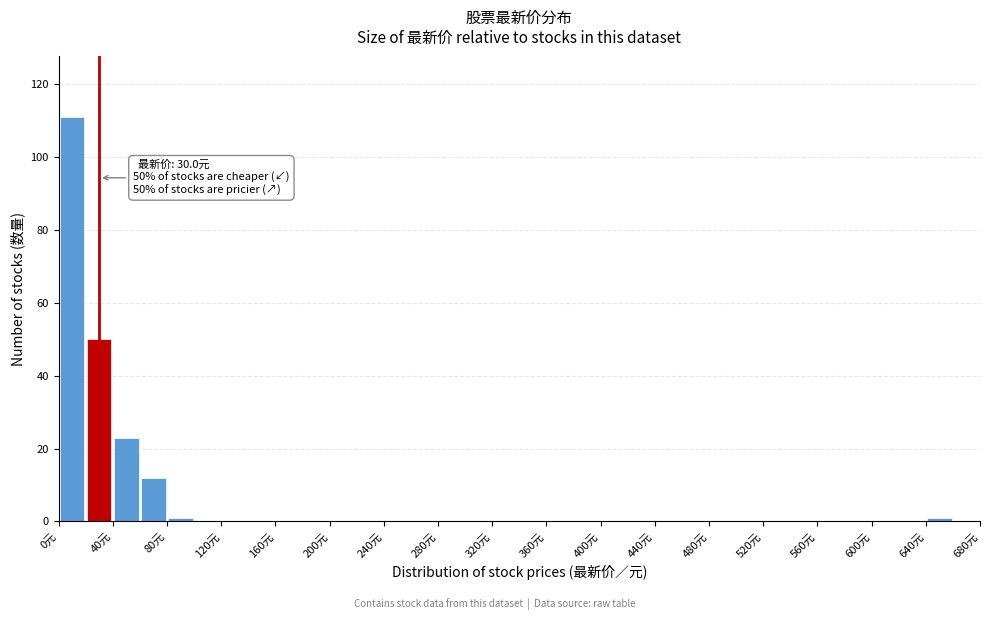

Over which range of the x-axis is the bar tallest?

0 to 20